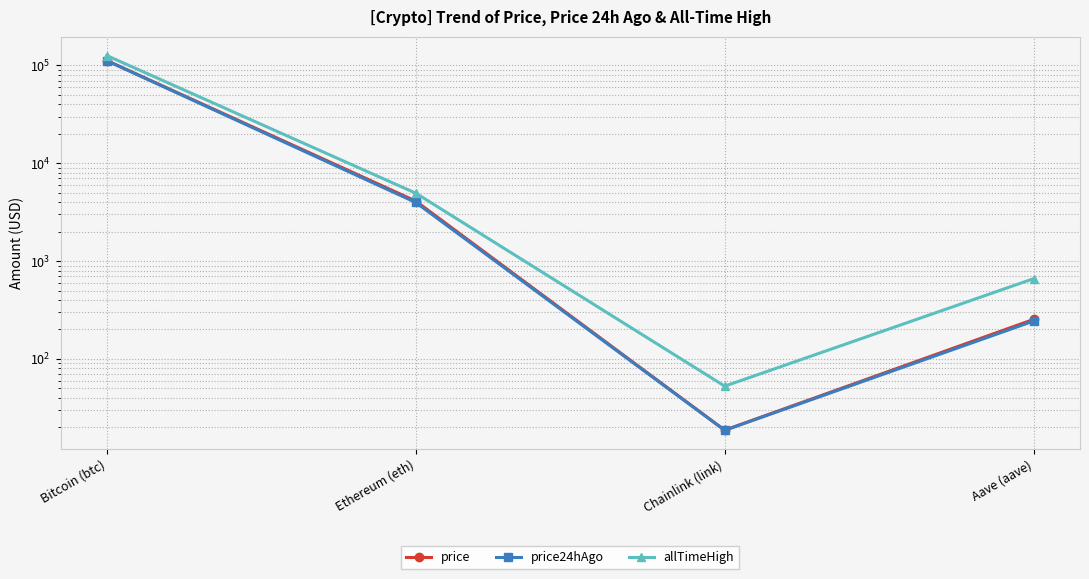

At Chainlink (link), list the series in order from largest to smallest.

allTimeHigh, price, price24hAgo